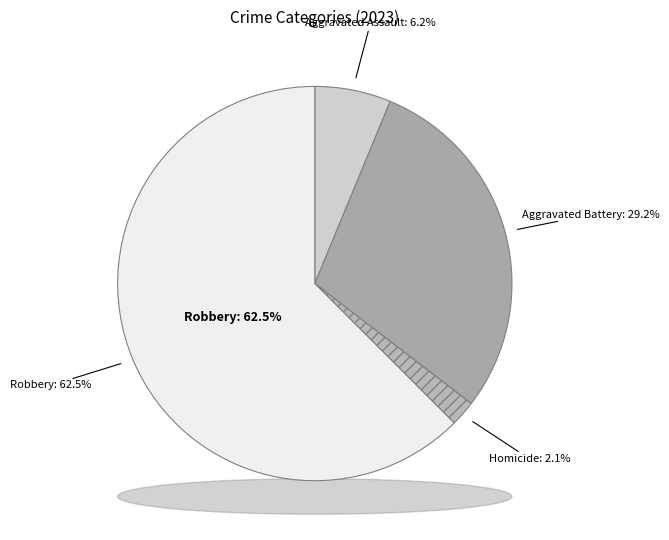

Is it true that Robbery is 62% of the pie?

True